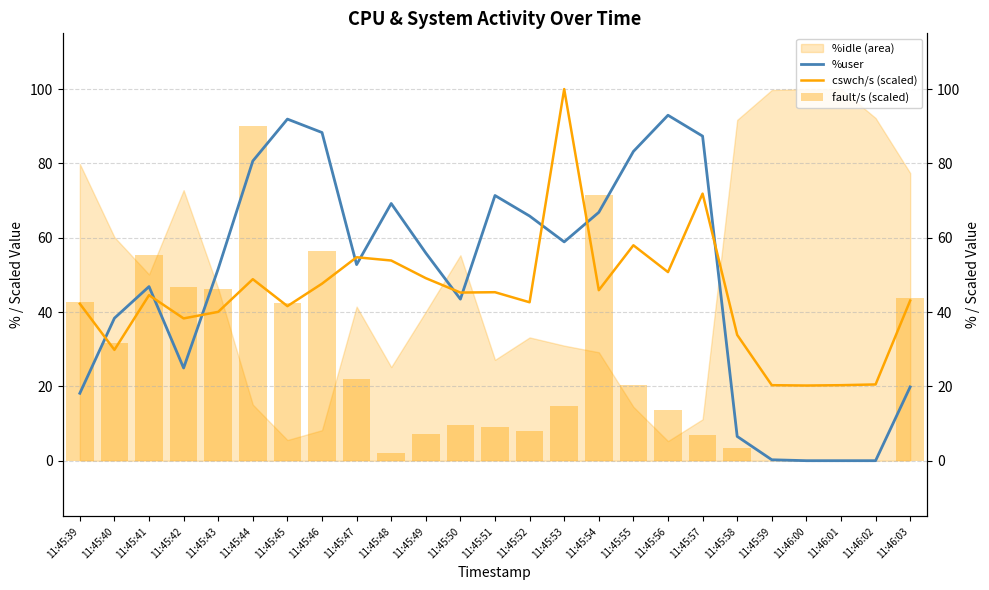

What is the sum of all %user values?

1215.2